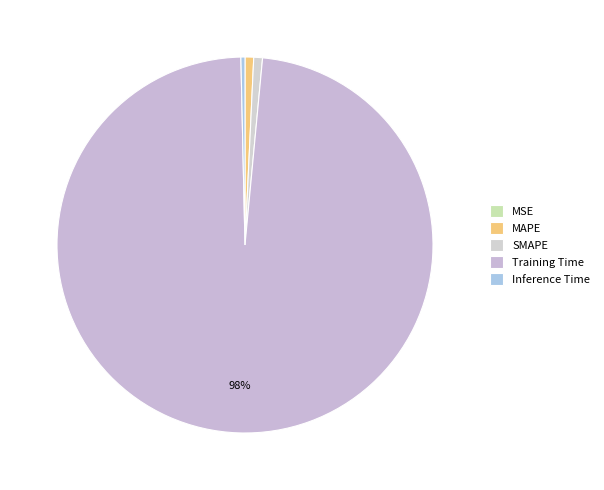

The MSE slice represents 0% of the pie. True or false?

True